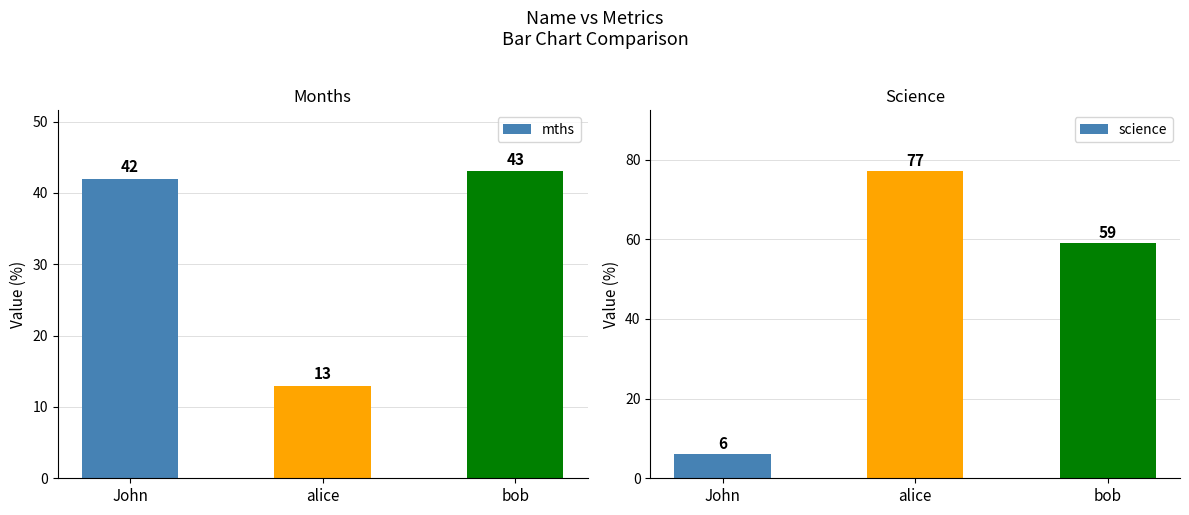

How many series are shown in this chart?

2